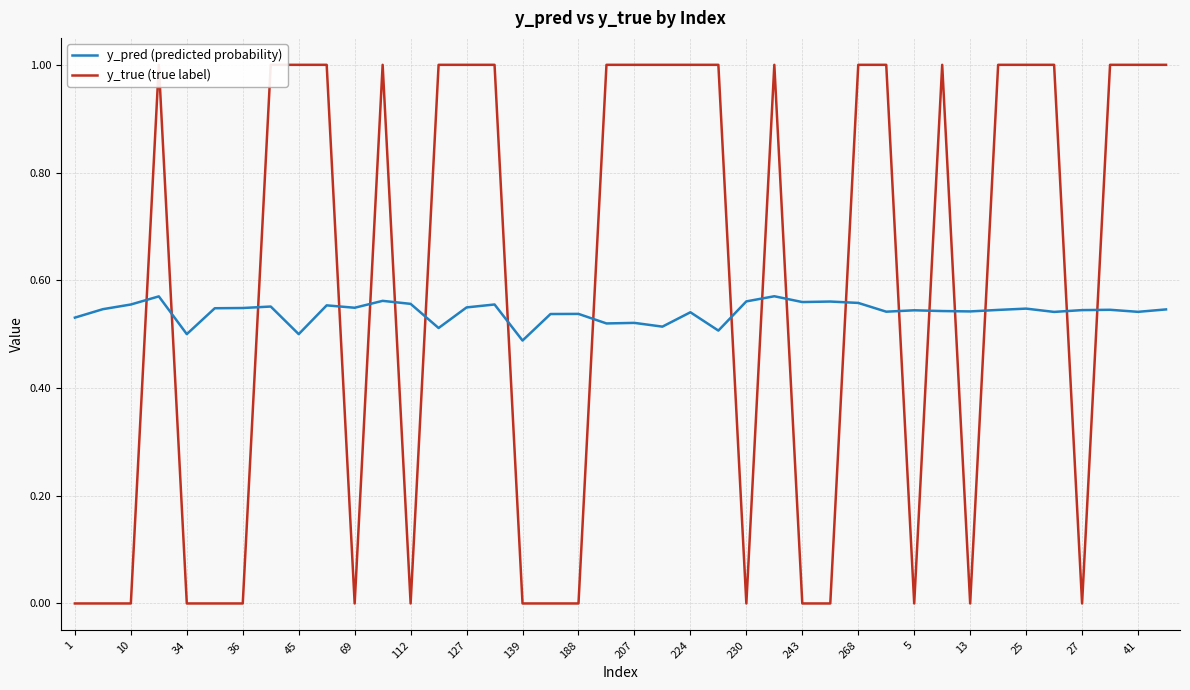

Rank the series by their average value, from lowest to highest.

y_pred (predicted probability), y_true (true label)